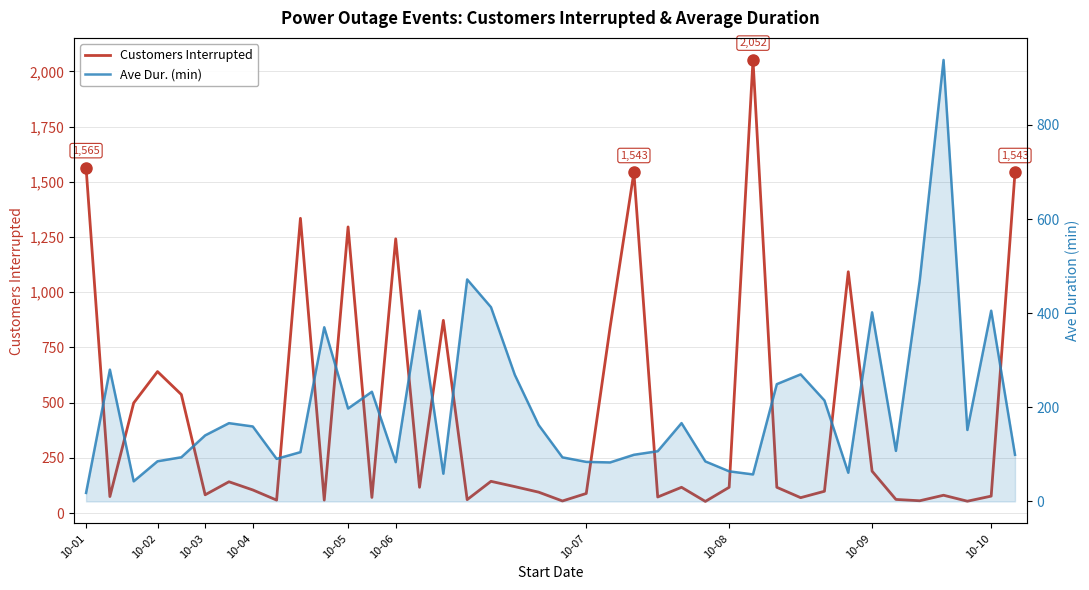

What is the minimum value shown in the chart?

18.1